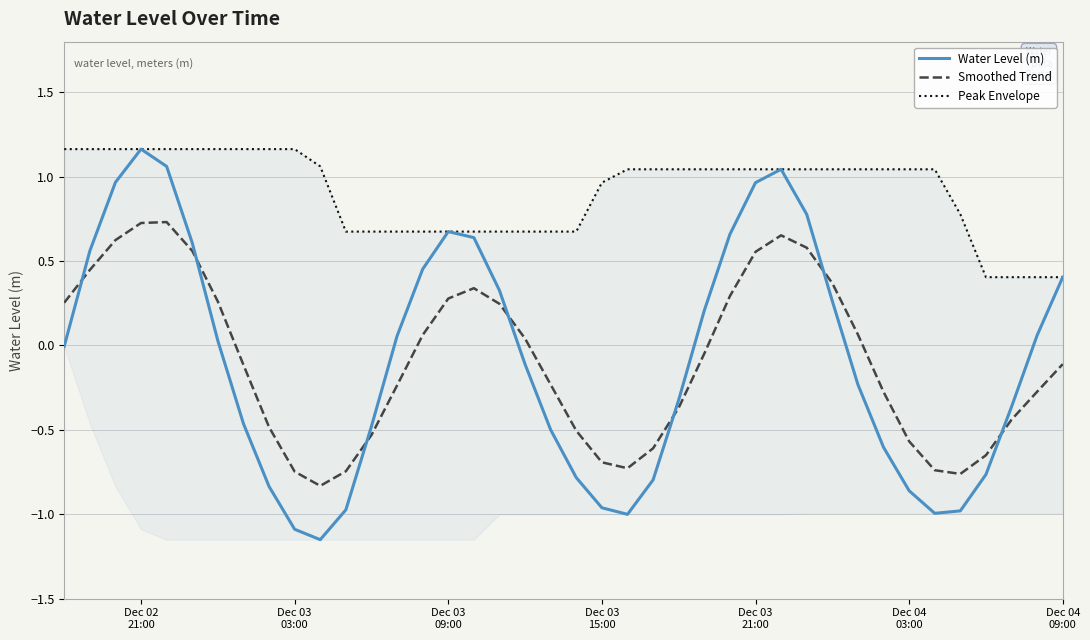

What is the difference between the second highest and second lowest values in the Water Level (m) series?

2.1